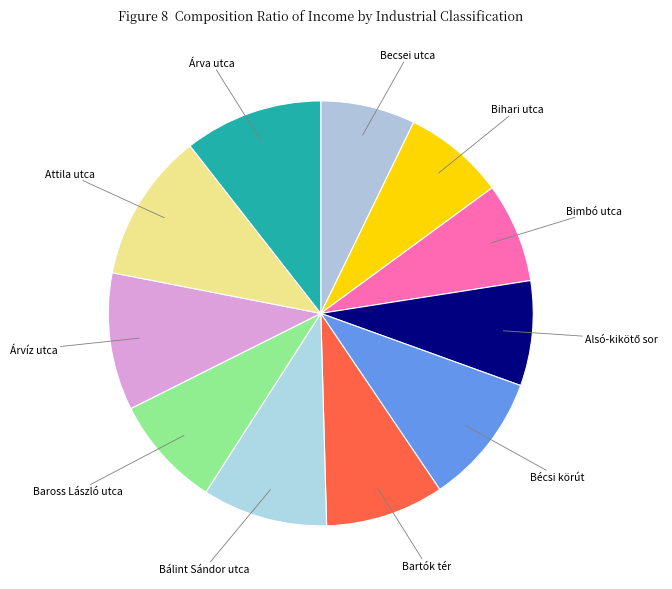

Between Baross László utca and Attila utca, which is larger?

Attila utca